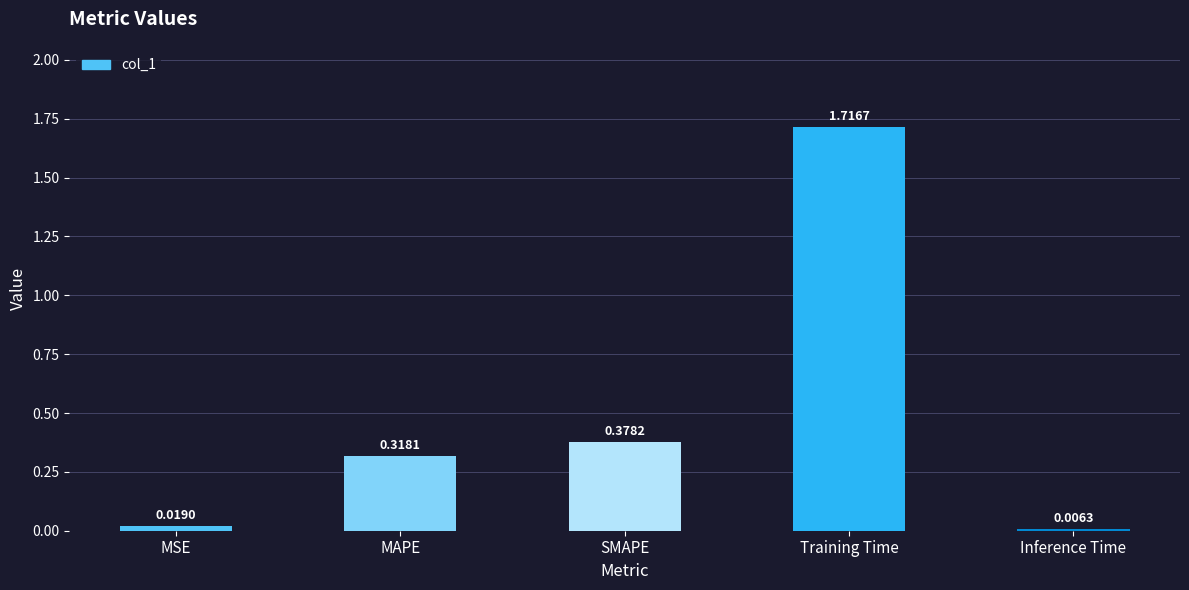

What is the label of the 1st bar from the left?

MSE